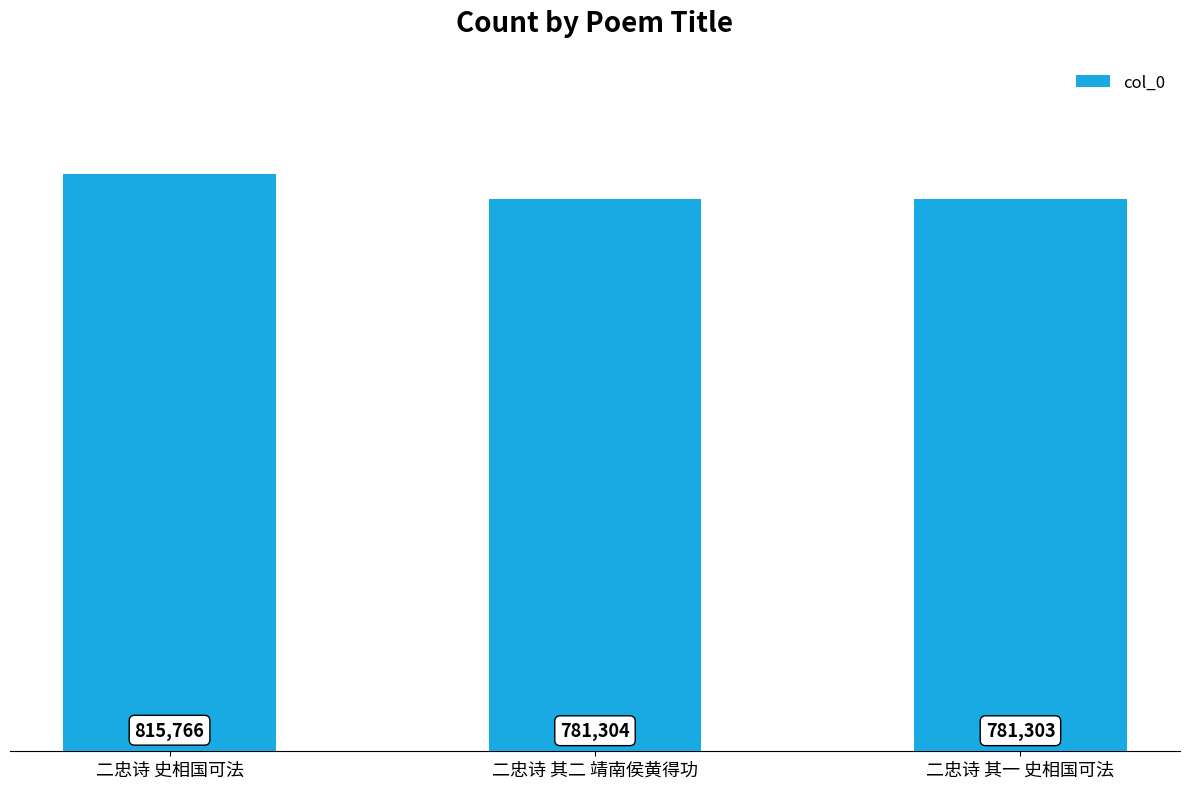

What is the average value?

792791